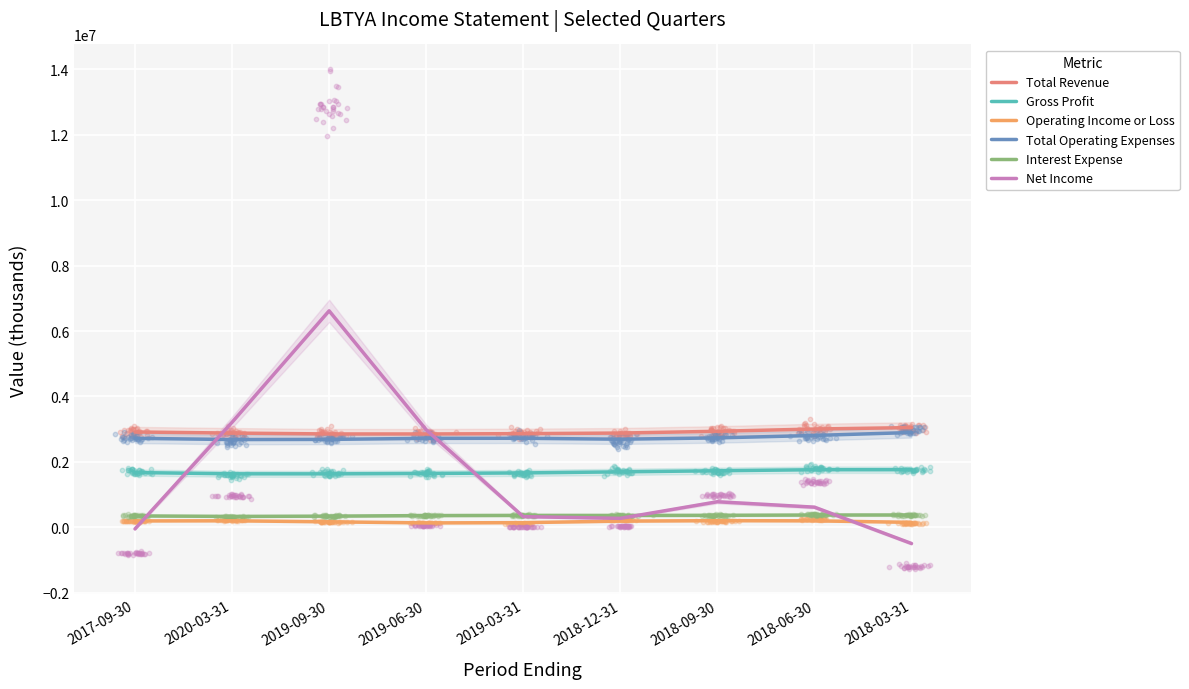

At how many categories does at least one series exceed 5410759?

1